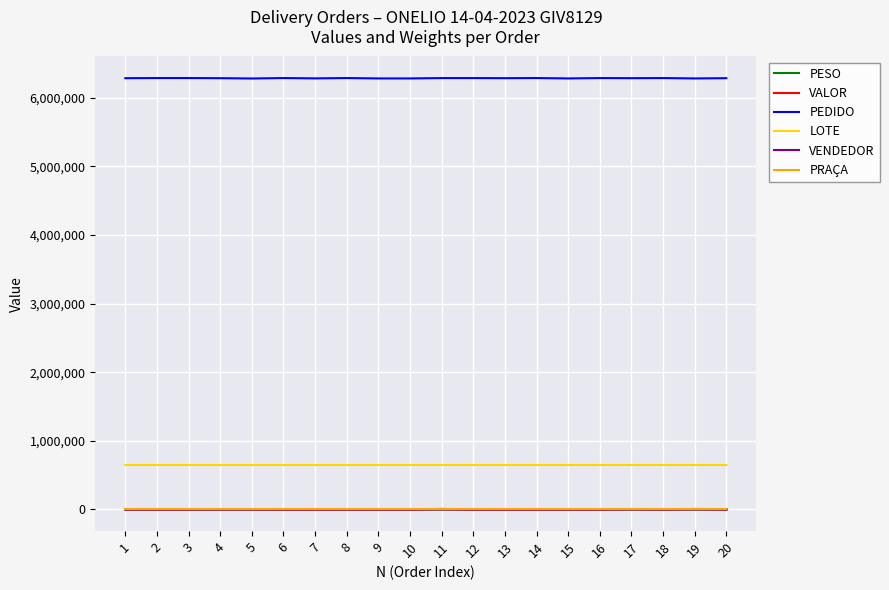

True or false: VENDEDOR and PEDIDO cross at least once.

False